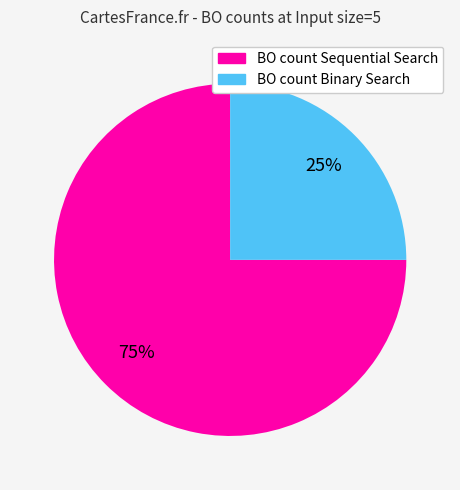

To the nearest percent, what percentage of the pie is BO count Sequential Search?

75%